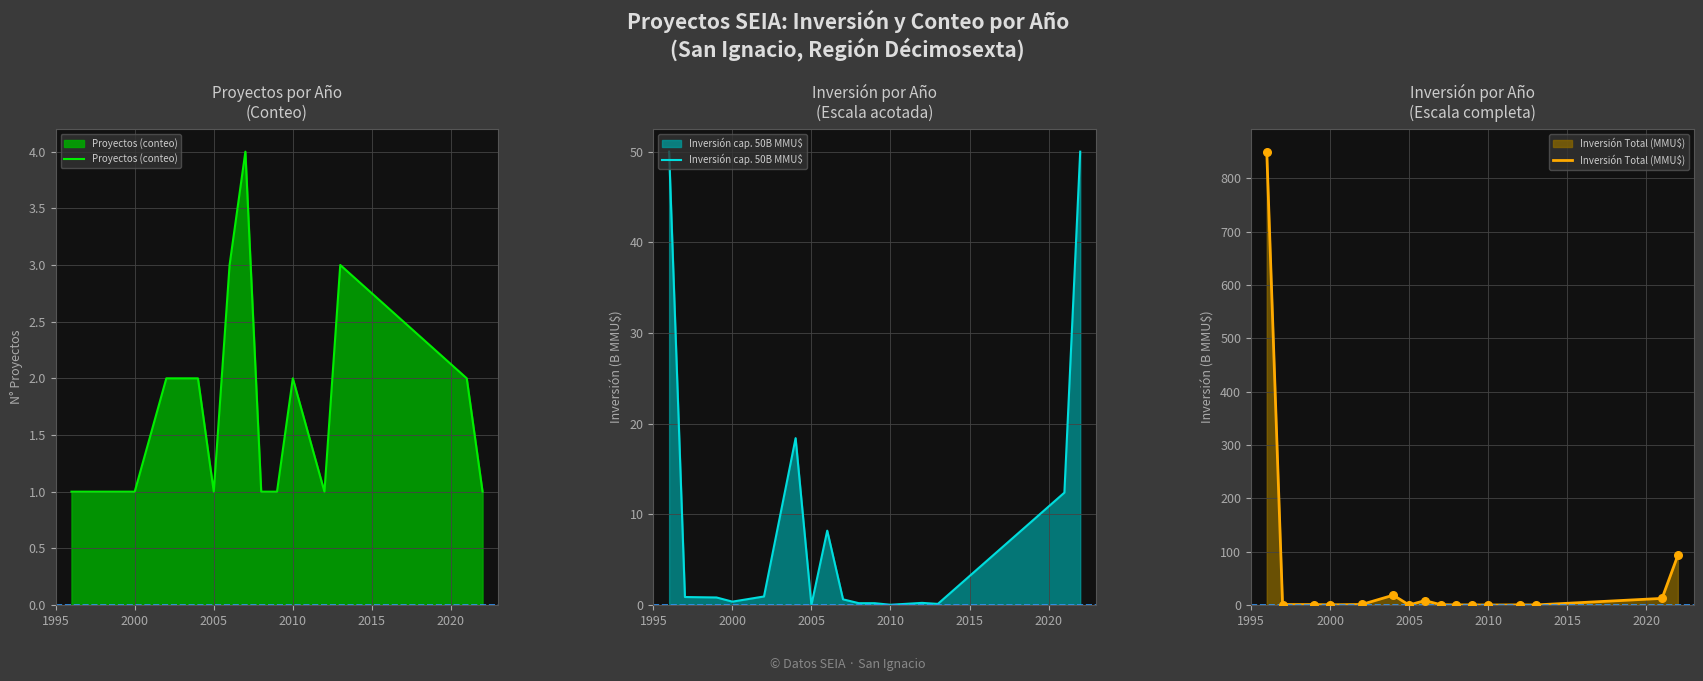

Which series has the widest spread of Y values?

Inversión Total (MMU$)